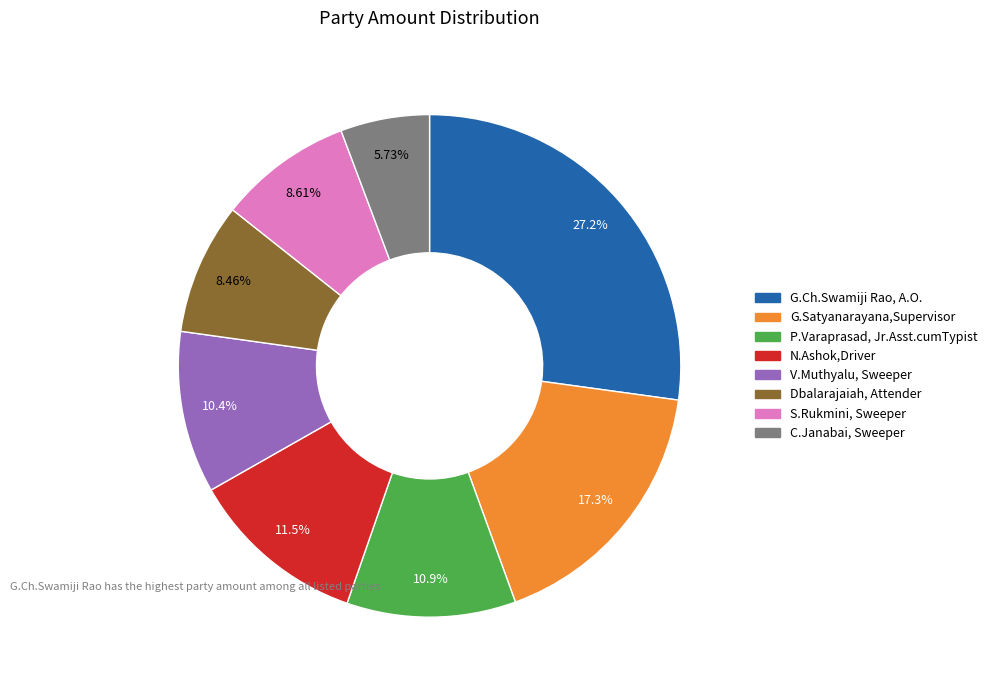

Is it true that G.Ch.Swamiji Rao, A.O. is 38% of the pie?

False